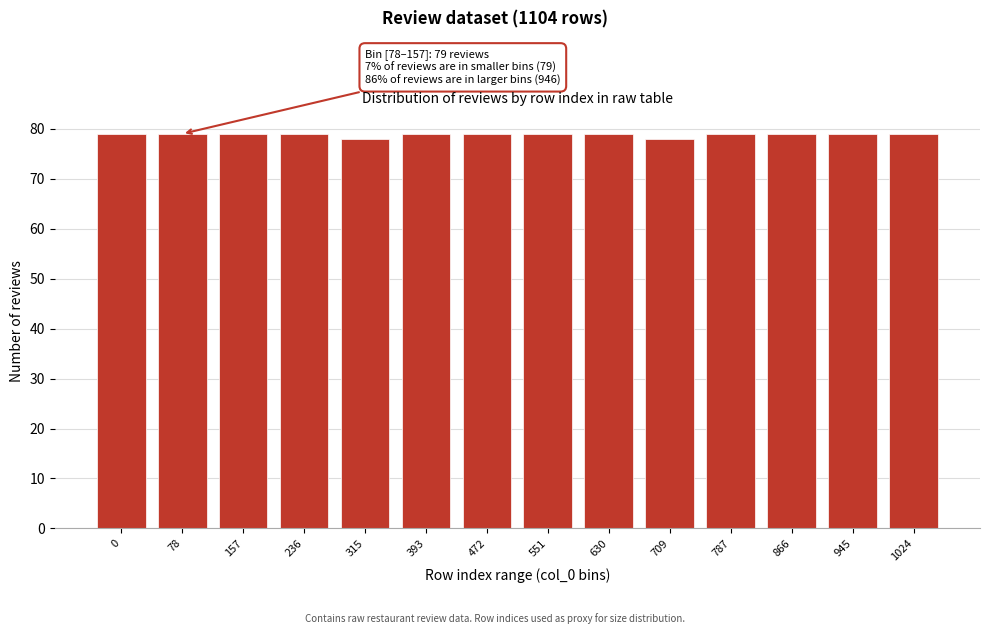

Reading right to left, transcribe all the data shown in this chart.

79	79	79	79	78	79	79	79	79	78	79	79	79	79